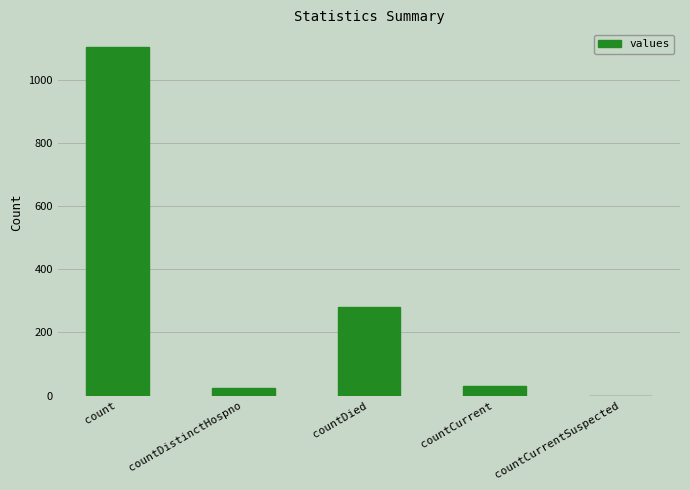

Where is the data nearest to the value 552?

countDied